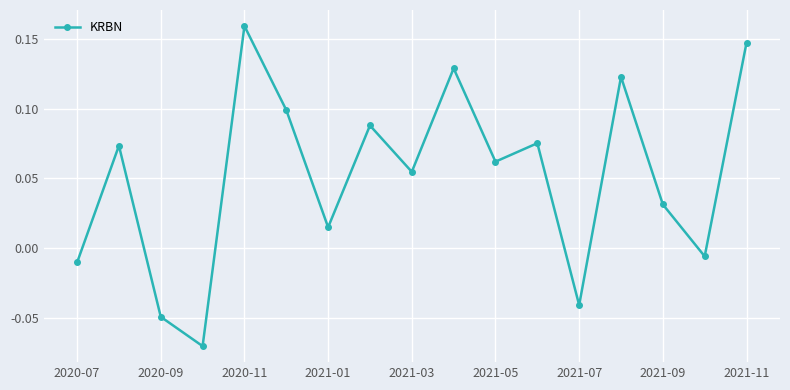

What is the sum of all values?

0.9